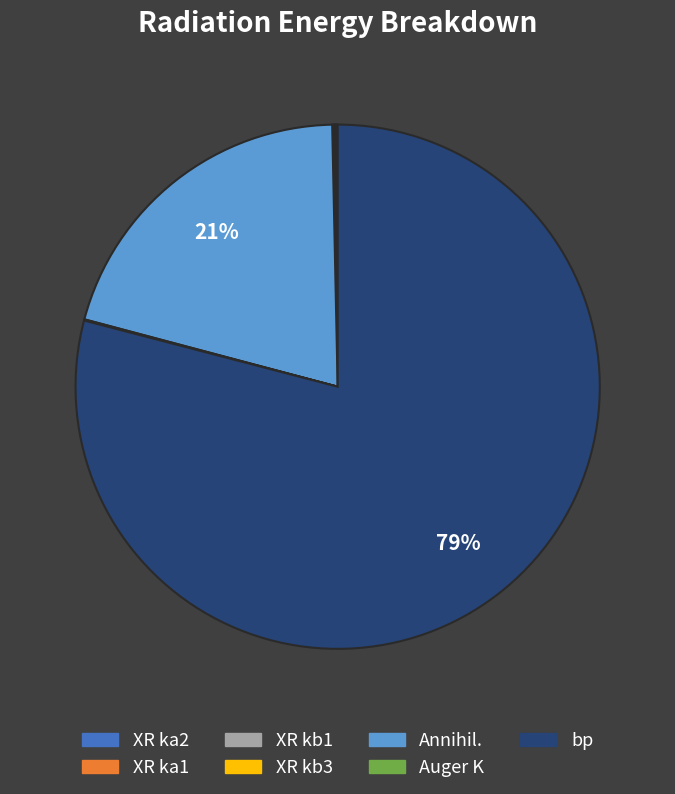

What percentage is the bp slice, to the nearest percent?

79%